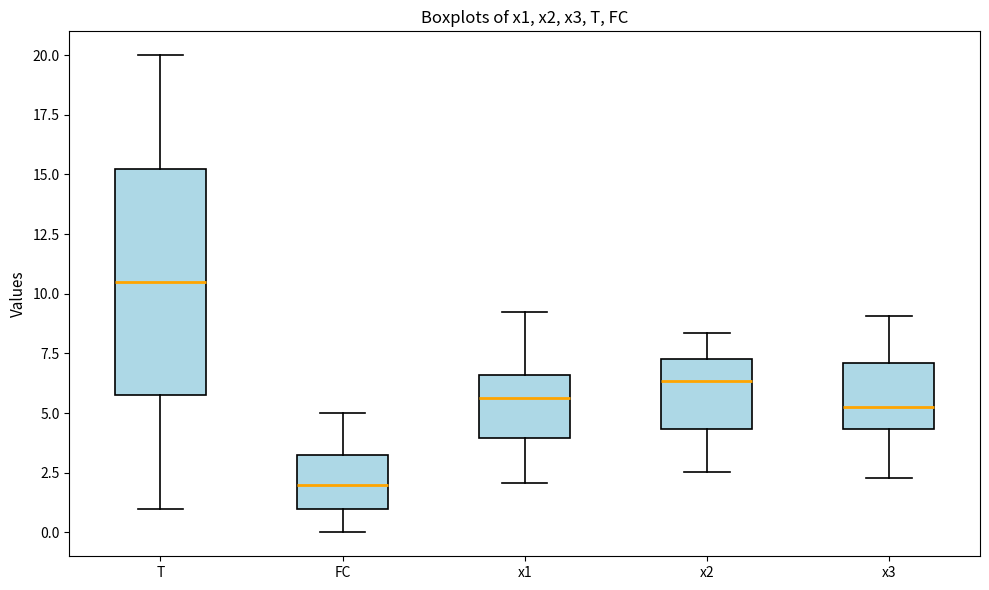

Reading left to right, read every box against the y-axis: the position of its median line, the range the box covers, and the ends of its whiskers. The values are not printed on the chart, so give them approximately, as read against the axis.

T: median 10.5, box 6.0 to 15.5, whiskers 1.0 to 20.0
FC: median 2.0, box 1.0 to 3.5, whiskers 0.0 to 5.0
x1: median 5.5, box 4.0 to 6.5, whiskers 2.0 to 9.0
x2: median 6.5, box 4.5 to 7.5, whiskers 2.5 to 8.5
x3: median 5.5, box 4.5 to 7.0, whiskers 2.5 to 9.0